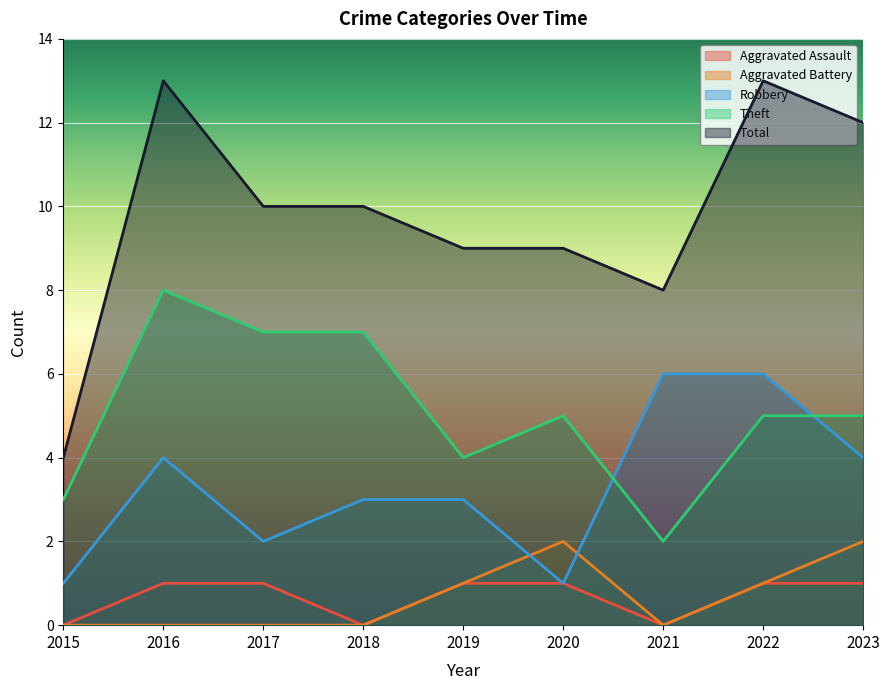

Reading left to right, transcribe all the data shown in this chart.

Aggravated Assault: 0	1	1	0	1	1	0	1	1
Aggravated Battery: 0	0	0	0	1	2	0	1	2
Robbery: 1	4	2	3	3	1	6	6	4
Theft: 3	8	7	7	4	5	2	5	5
Total: 4	13	10	10	9	9	8	13	12